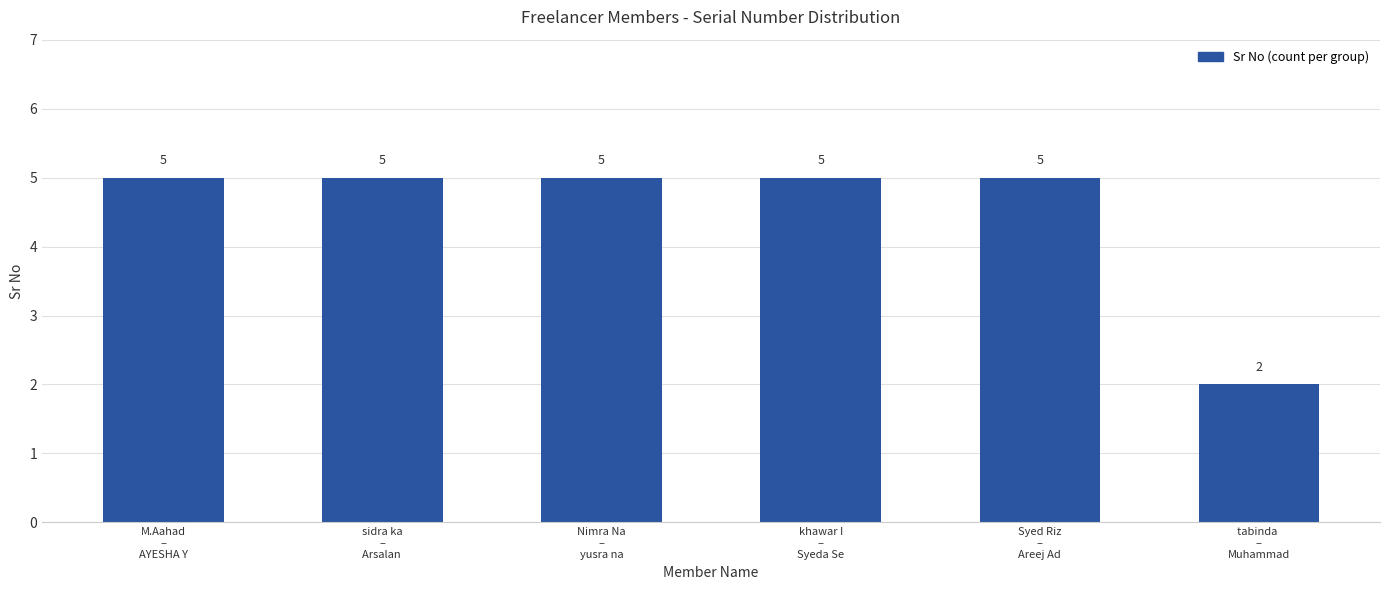

True or false: the data shows 5 at Syed Riz
–
Areej Ad.

True